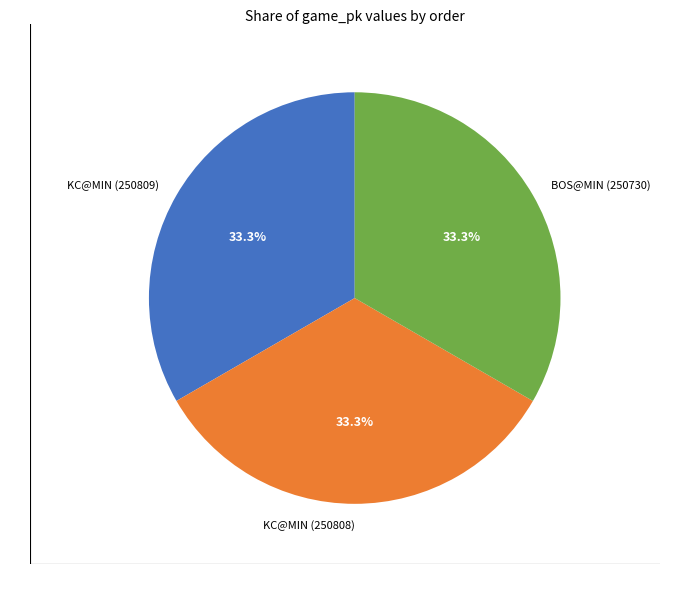

Is KC@MIN (250809) the majority of the pie?

No